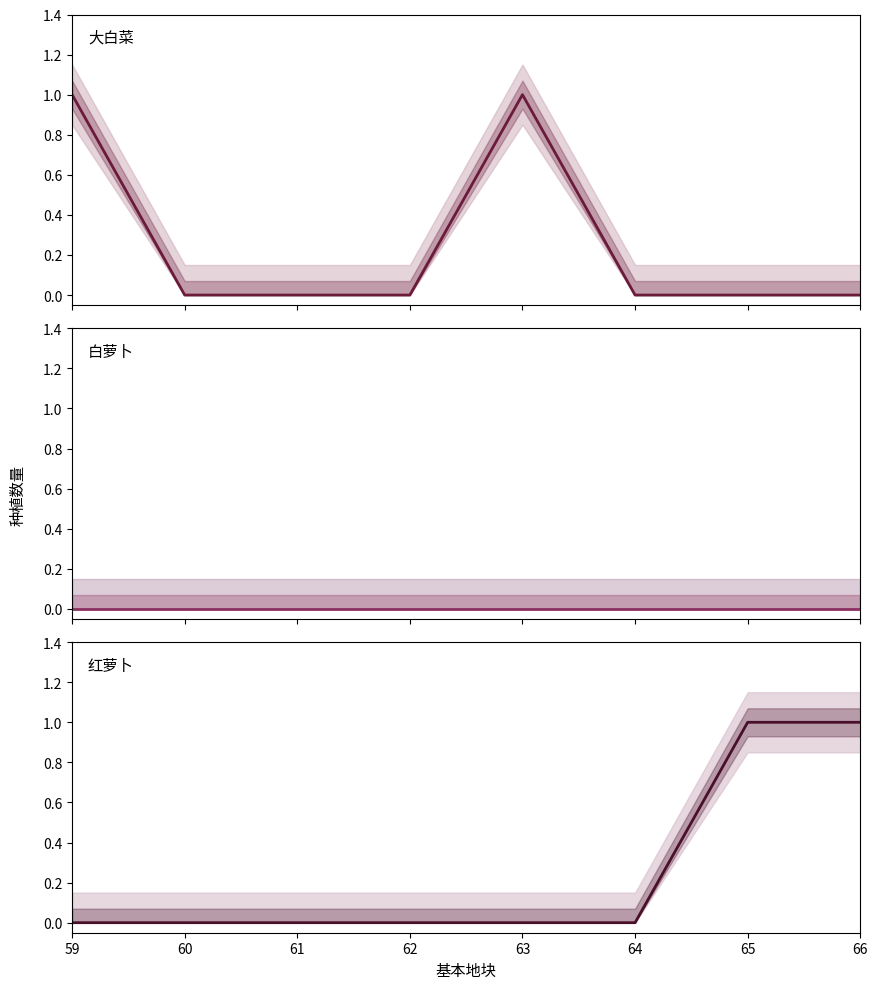

True or false: 红萝卜 has a value of -1 at 59.

False